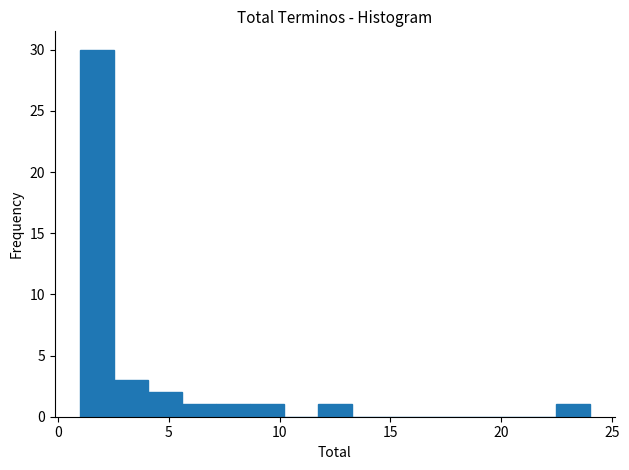

Around what value on the x-axis is the tallest bar? Give the approximate position of its centre, as read against the axis.

2.0